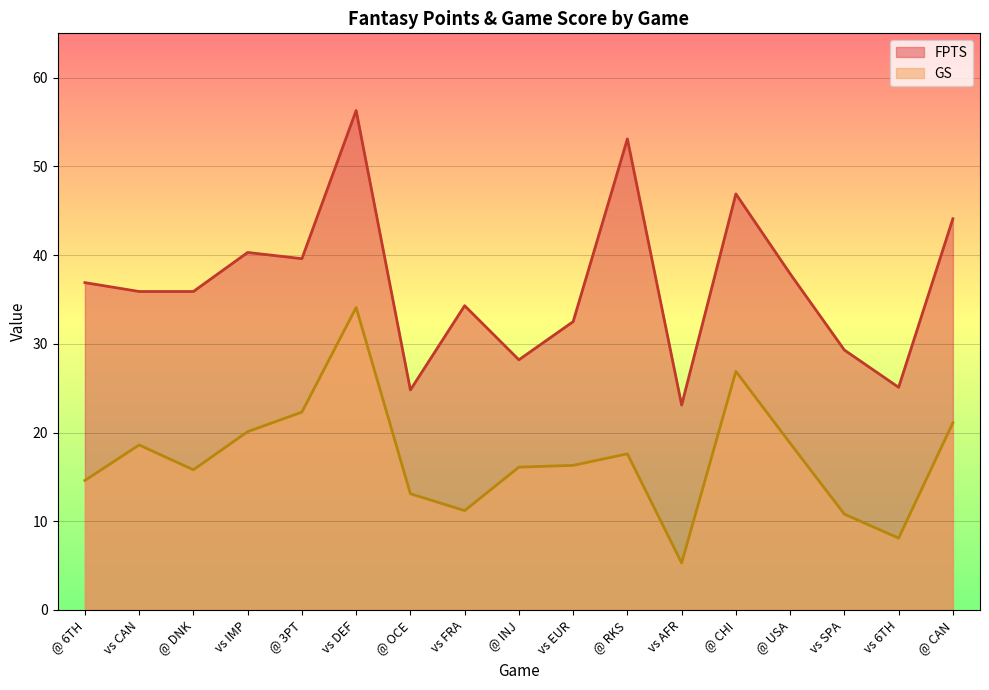

What is the difference between the maximum and minimum values in the FPTS series?

33.2